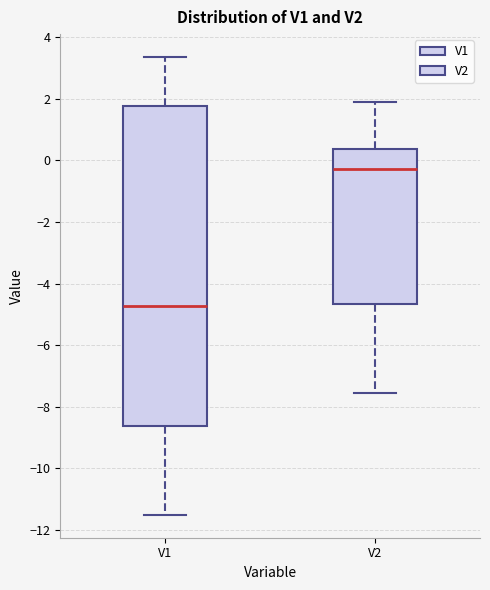

Reading left to right, read every box against the y-axis: the position of its median line, the range the box covers, and the ends of its whiskers. The values are not printed on the chart, so give them approximately, as read against the axis.

V1: median -4.8, box -8.6 to 1.8, whiskers -11.6 to 3.4
V2: median -0.2, box -4.6 to 0.4, whiskers -7.6 to 2.0